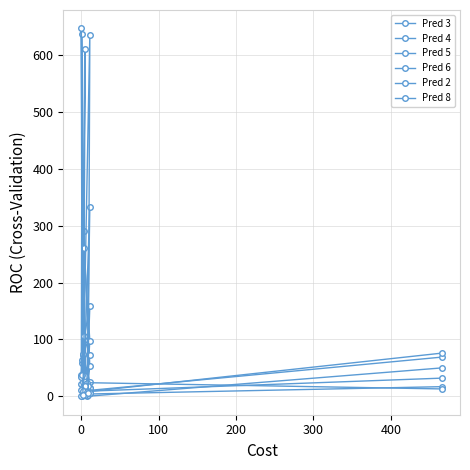

Does the chart display data point markers on the line(s)?

Yes